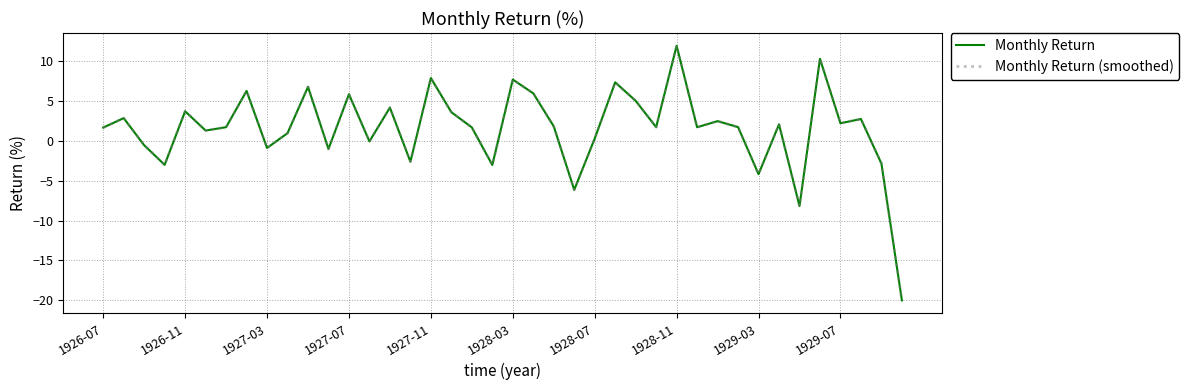

Where does the Monthly Return (smoothed) series first go above 1?

1926-07